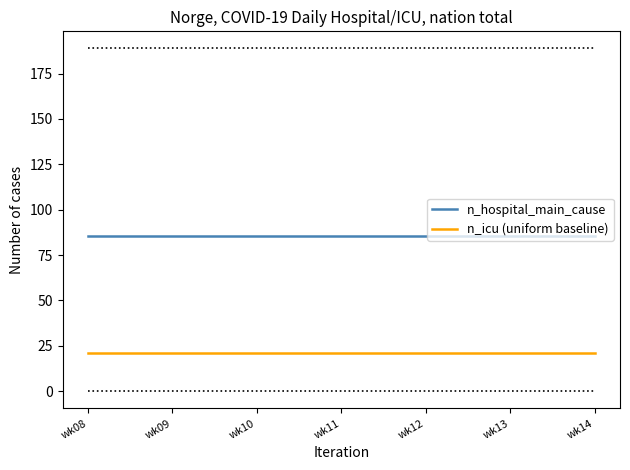

What is the spread (max minus min) of values at wk12?

64.4